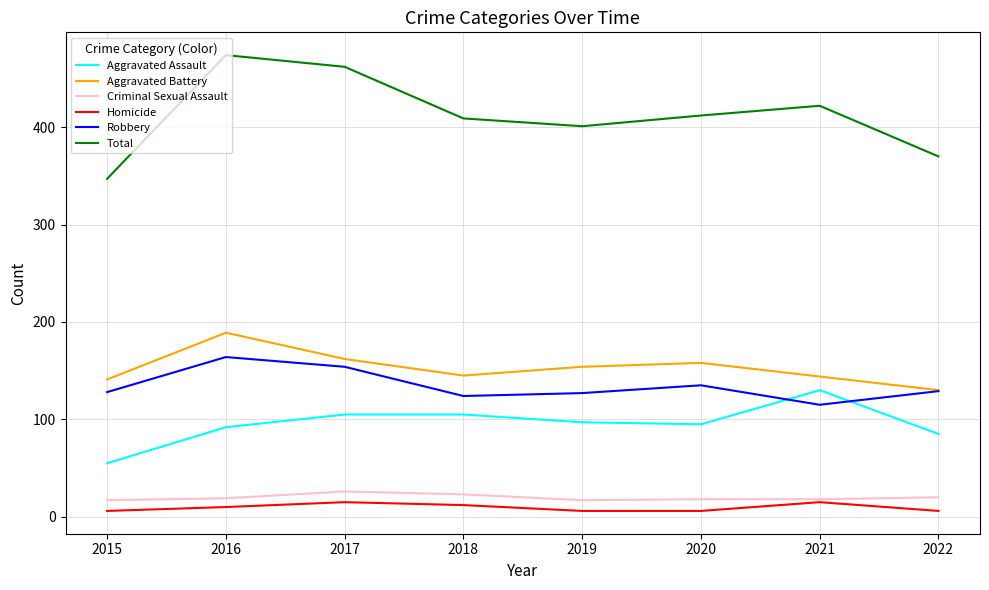

The Criminal Sexual Assault series shows 18 at 2020. True or false?

True